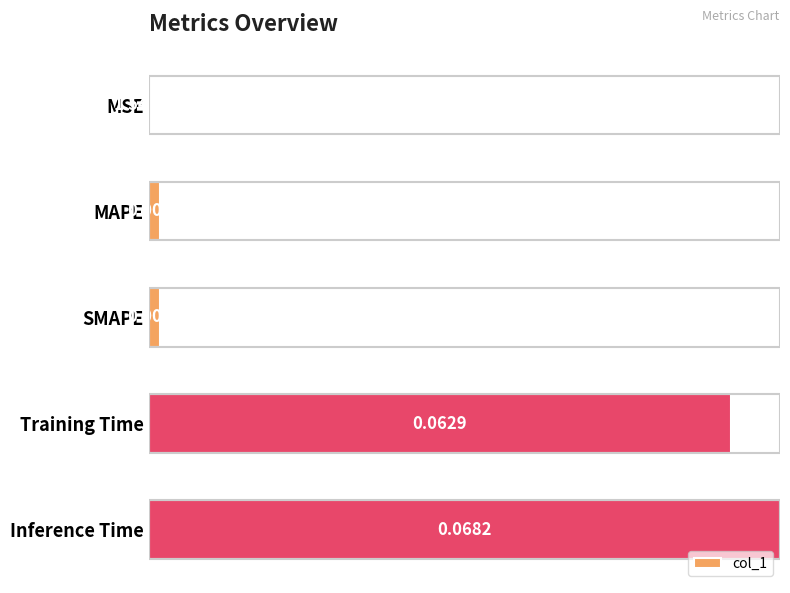

At which label is the value closest to 0?

MSE